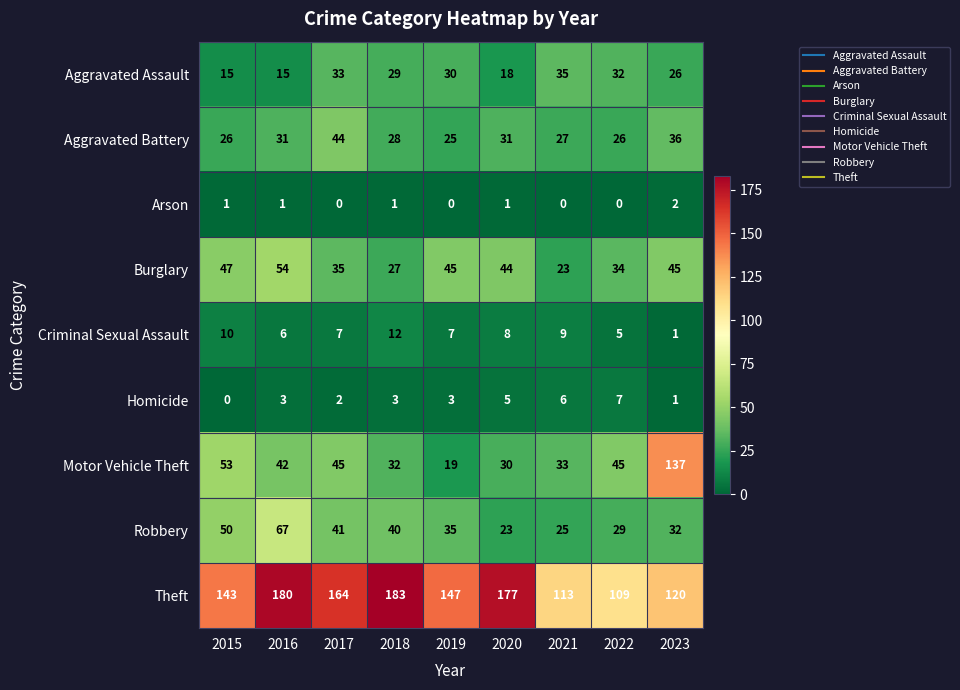

Which series changed the most between 2018 and 2022?

Theft